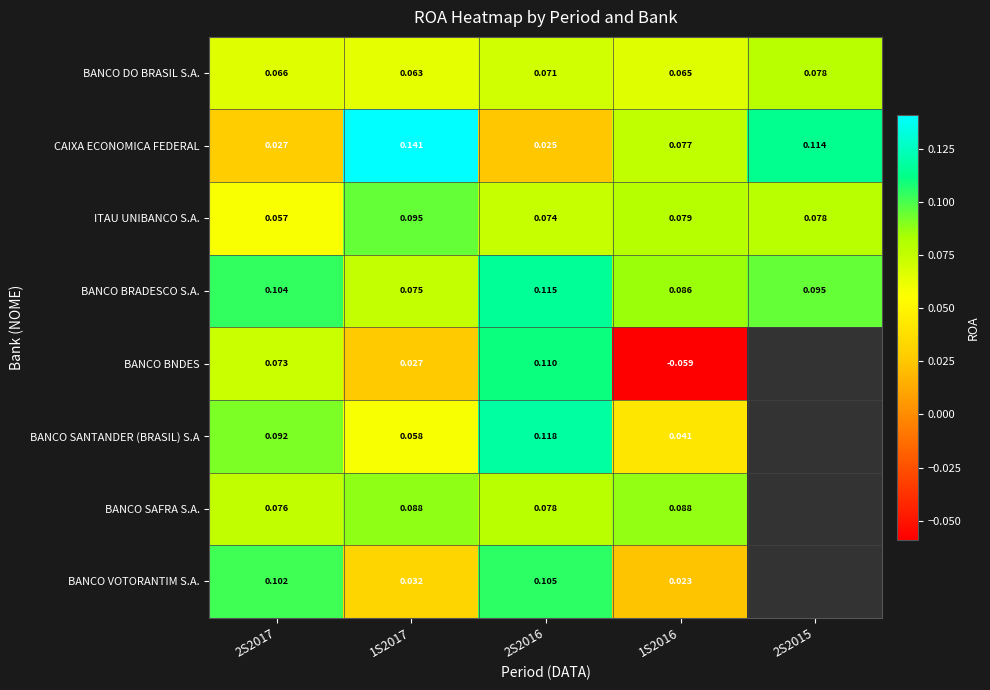

Is the value of CAIXA ECONOMICA FEDERAL at 2S2016 greater than the value of BANCO DO BRASIL S.A. at 1S2016?

No